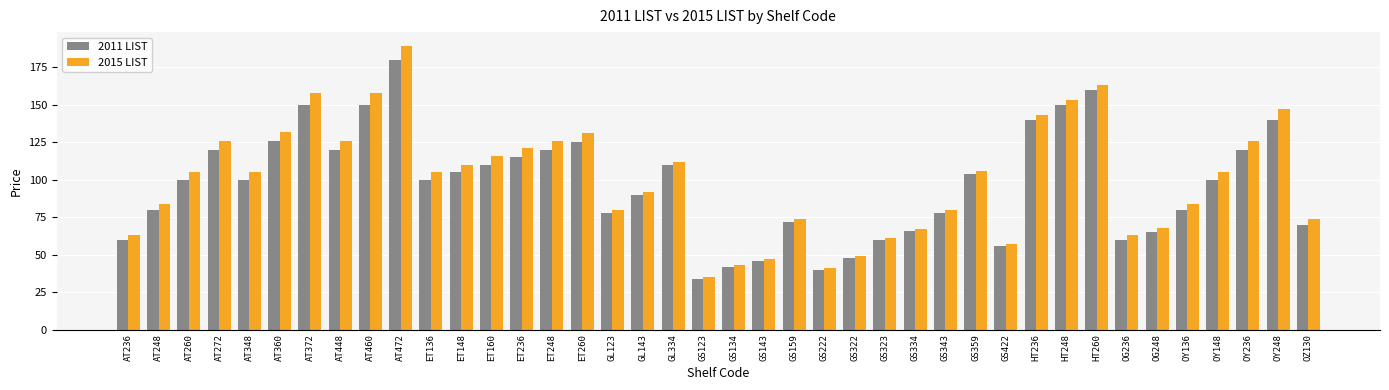

The value of 2011 LIST at OY148 is 100. True or false?

True